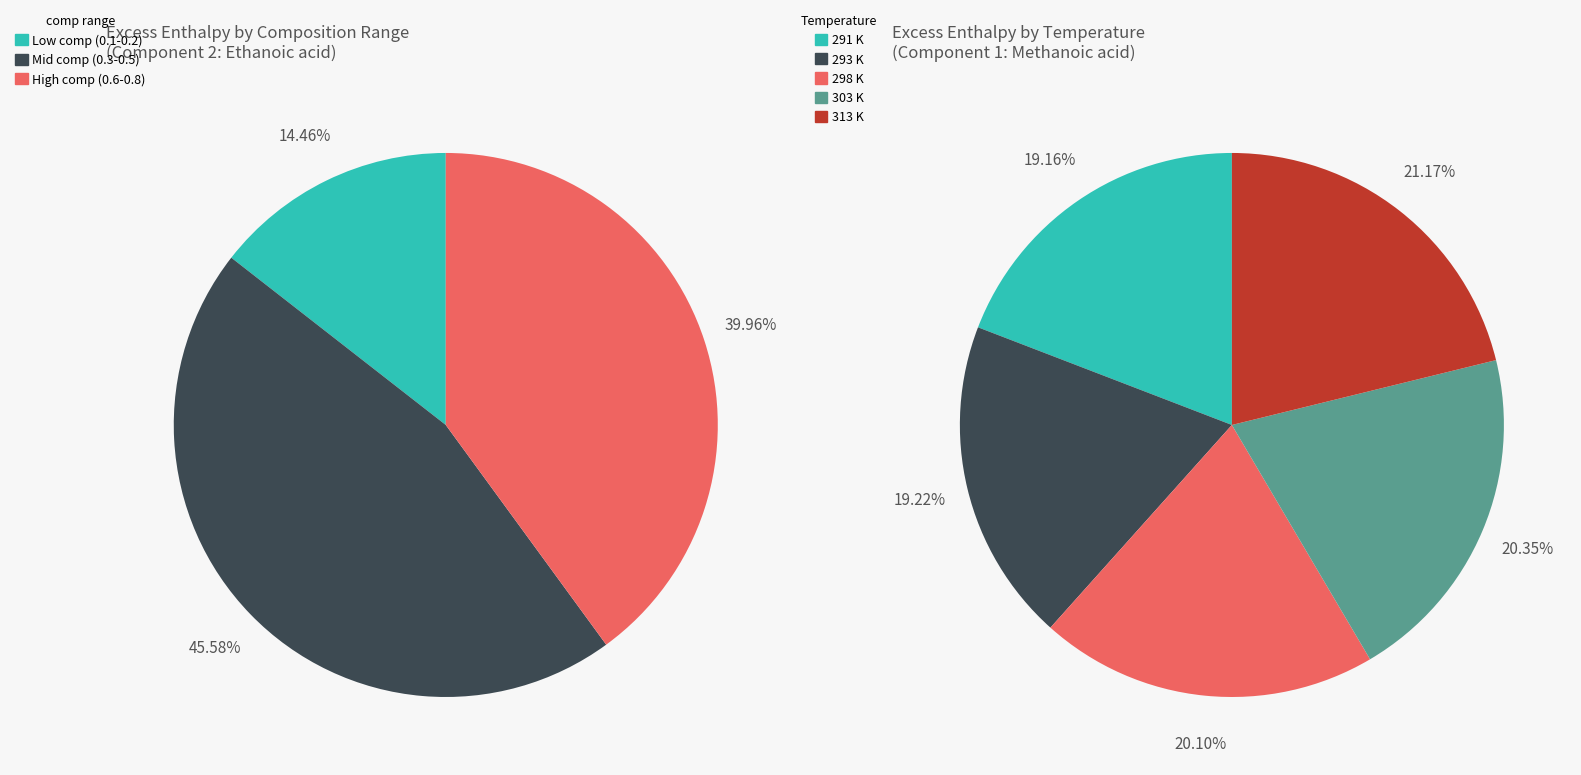

To the nearest percent, what is the difference between the 4 and 20 slice percentages?

2%